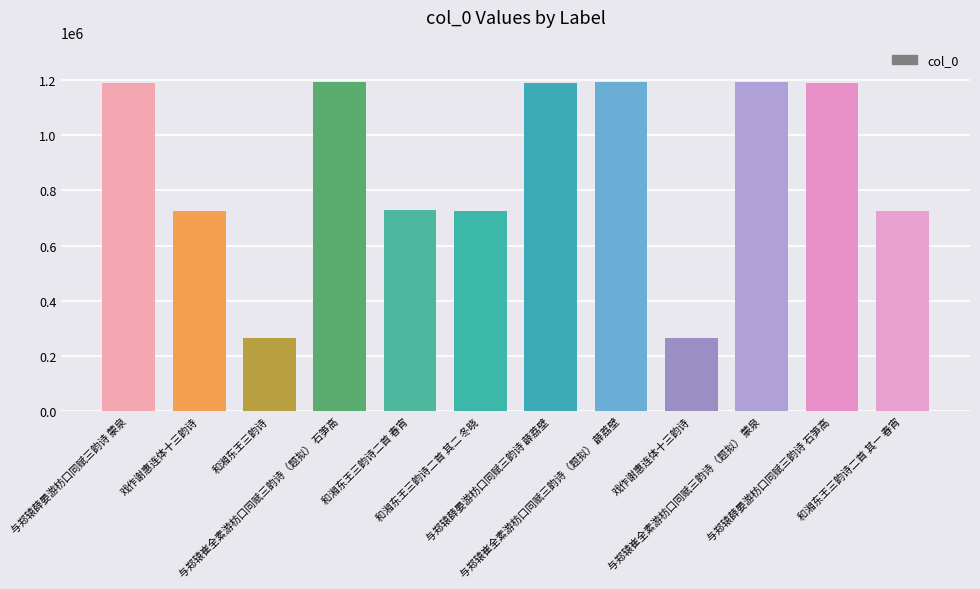

Reading left to right, transcribe all the data shown in this chart.

与郑辕薛晏游枋口同赋三韵诗 蒙泉=1187396	戏作谢惠连体十三韵诗=725778	和湘东王三韵诗=265435	与郑辕崔全素游枋口同赋三韵诗（题拟） 石笋高=1192418	和湘东王三韵诗二首 春宵=727314	和湘东王三韵诗二首 其二 冬晓=725848	与郑辕薛晏游枋口同赋三韵诗 薜荔壁=1187397	与郑辕崔全素游枋口同赋三韵诗（题拟） 薜荔壁=1192420	戏作谢惠连体十三韵诗=265308	与郑辕崔全素游枋口同赋三韵诗（题拟） 蒙泉=1192419	与郑辕薛晏游枋口同赋三韵诗 石笋高=1187395	和湘东王三韵诗二首 其一 春宵=725847